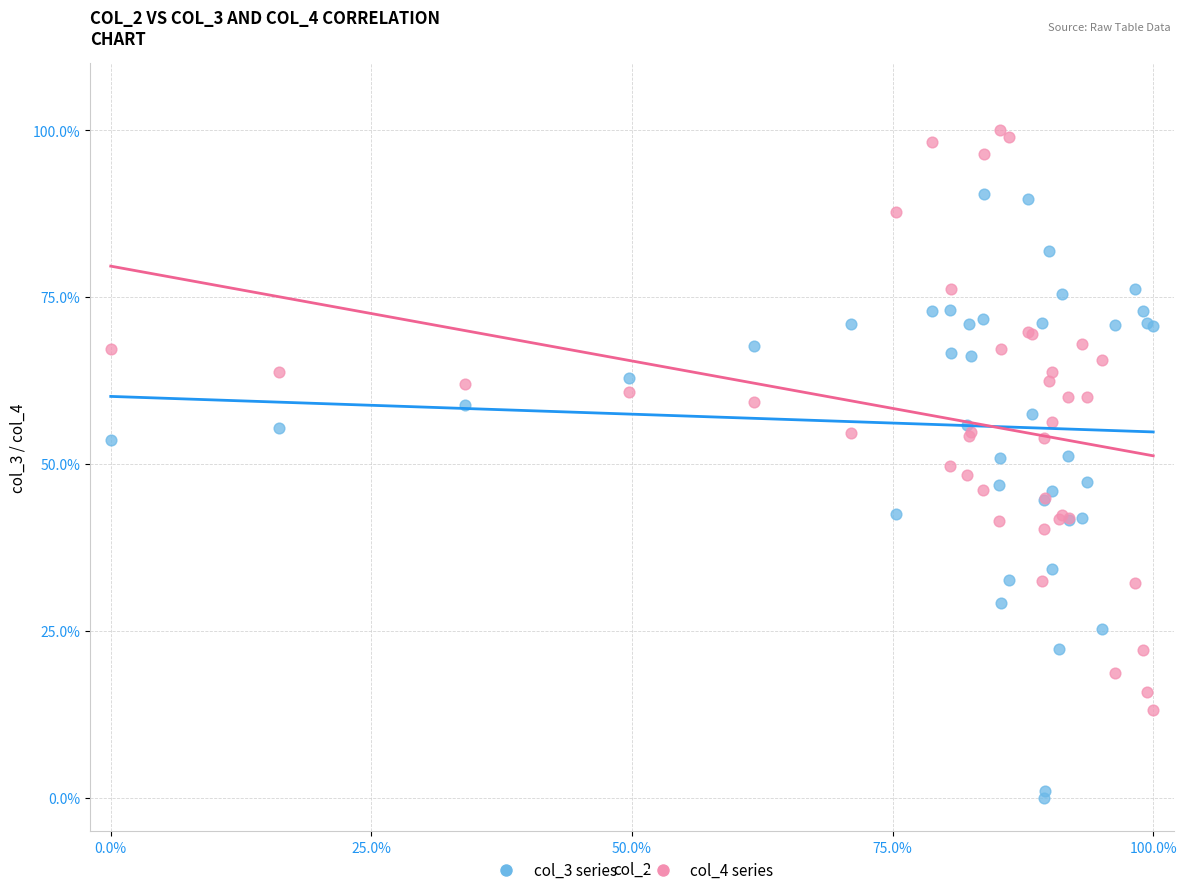

What are all the series names shown in the legend?

col_3 series, col_4 series